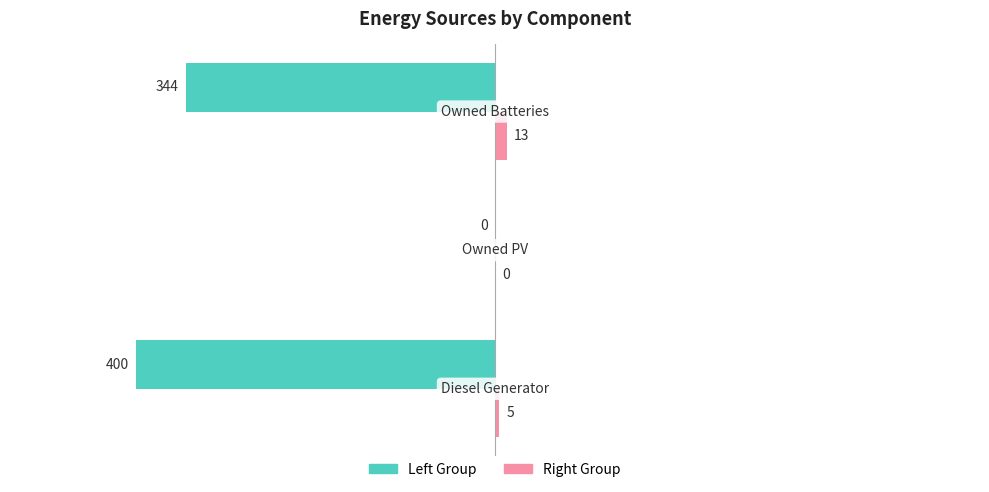

What is the greatest value displayed?

13